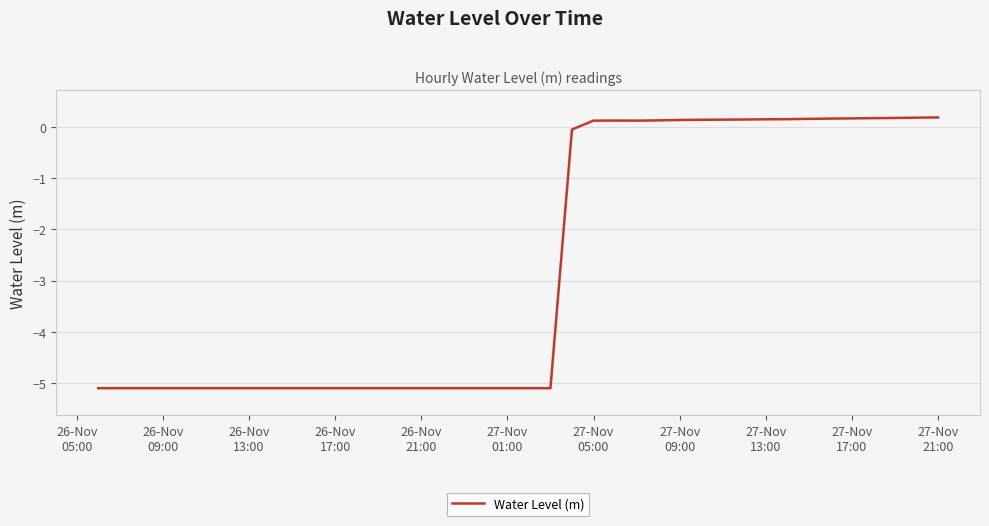

What is the difference between the maximum and minimum values?

5.3